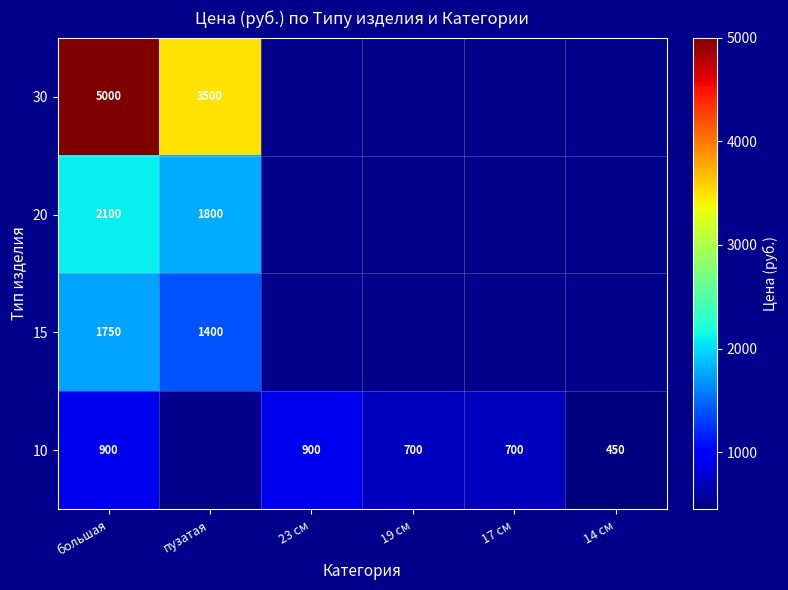

Is it true that 30 equals 2684 at большая?

False